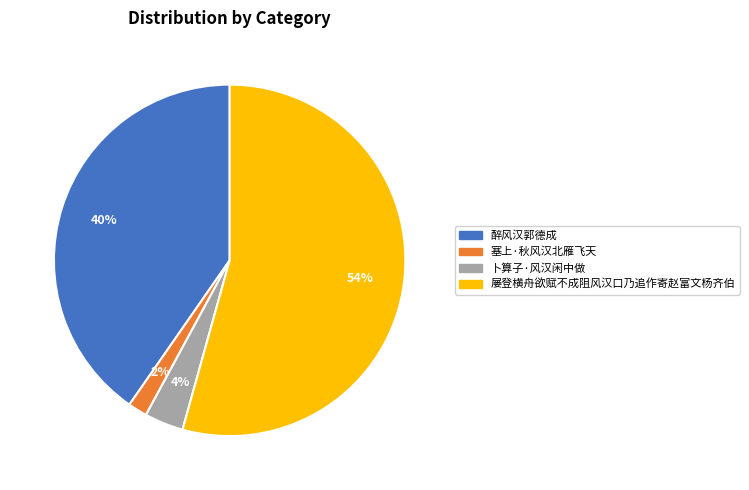

Is the sum of 醉风汉郭德成 and 屡登横舟欲赋不成阻风汉口乃追作寄赵富文杨齐伯 greater than half?

Yes